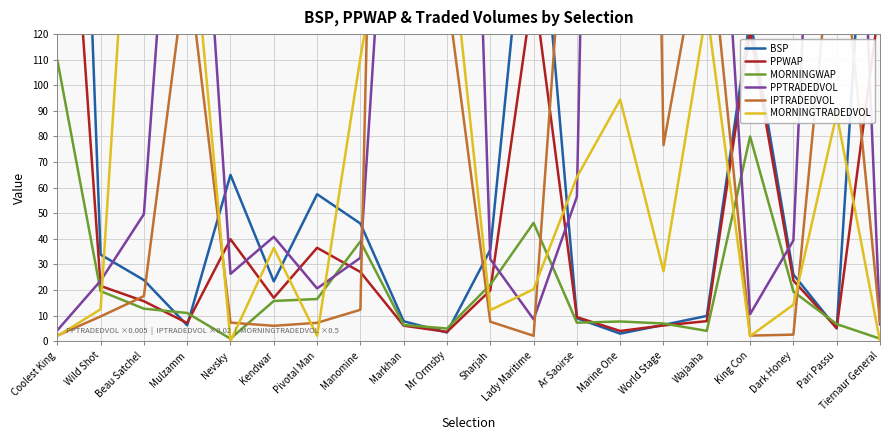

Is the value of BSP at Mr Ormsby greater than the value of PPWAP at World Stage?

No